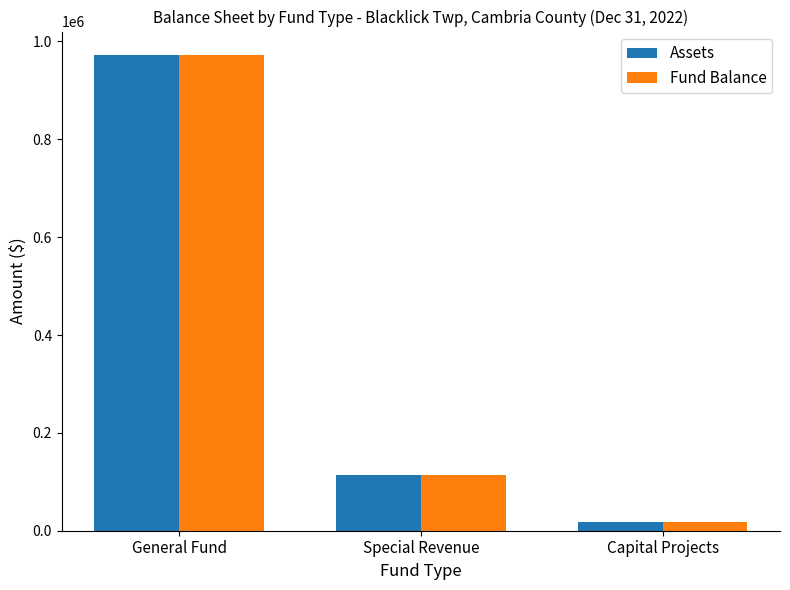

Reading right to left, transcribe all the data shown in this chart.

Assets: Capital Projects=18689	Special Revenue=114615	General Fund=971643
Fund Balance: Capital Projects=18689	Special Revenue=114615	General Fund=971643